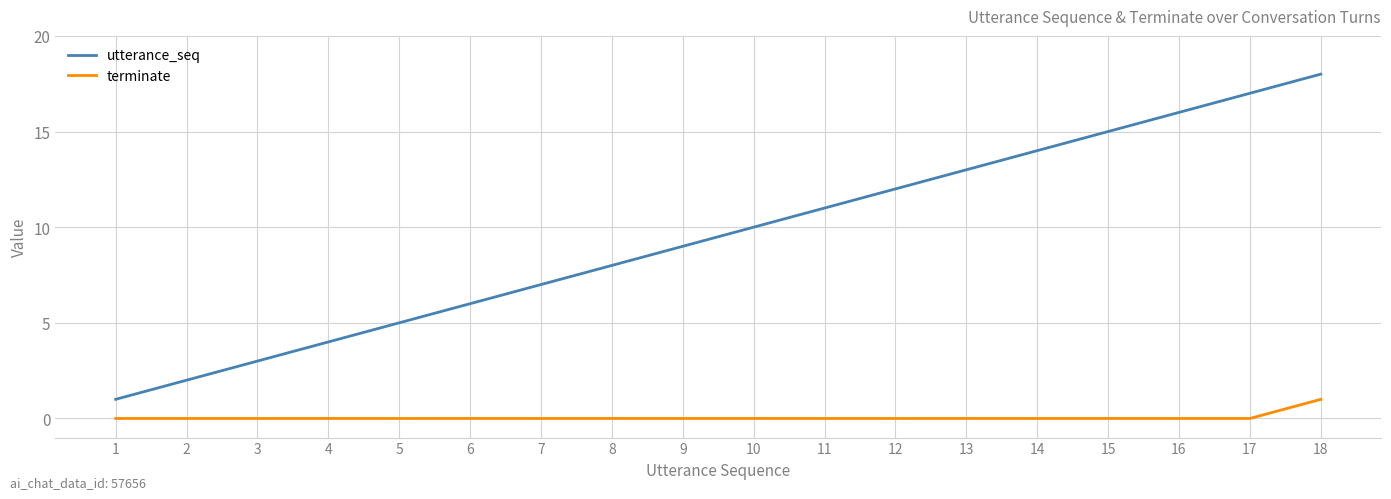

True or false: terminate and utterance_seq intersect in this chart.

False